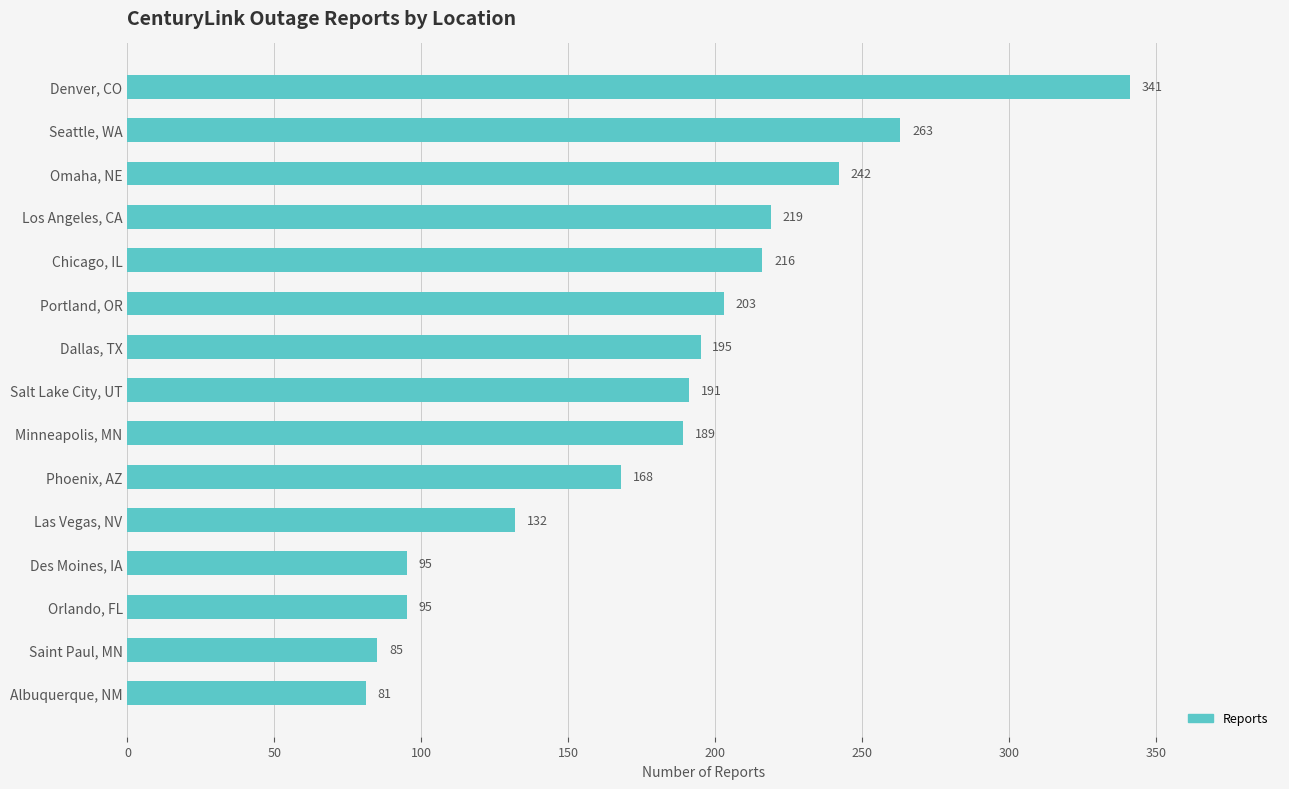

What is the difference between the maximum and second lowest values?

256